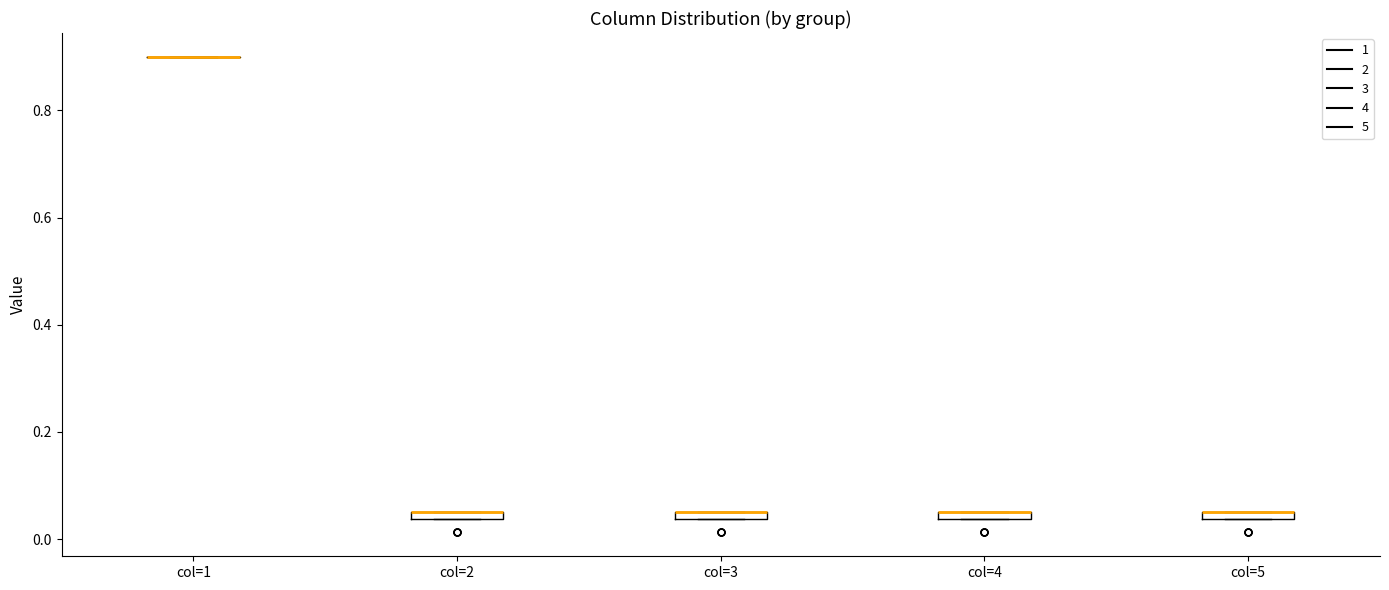

Where is the upper edge of the box for col=5 on the y-axis? The values are not printed on the chart, so give them approximately, as read against the axis.

0.06